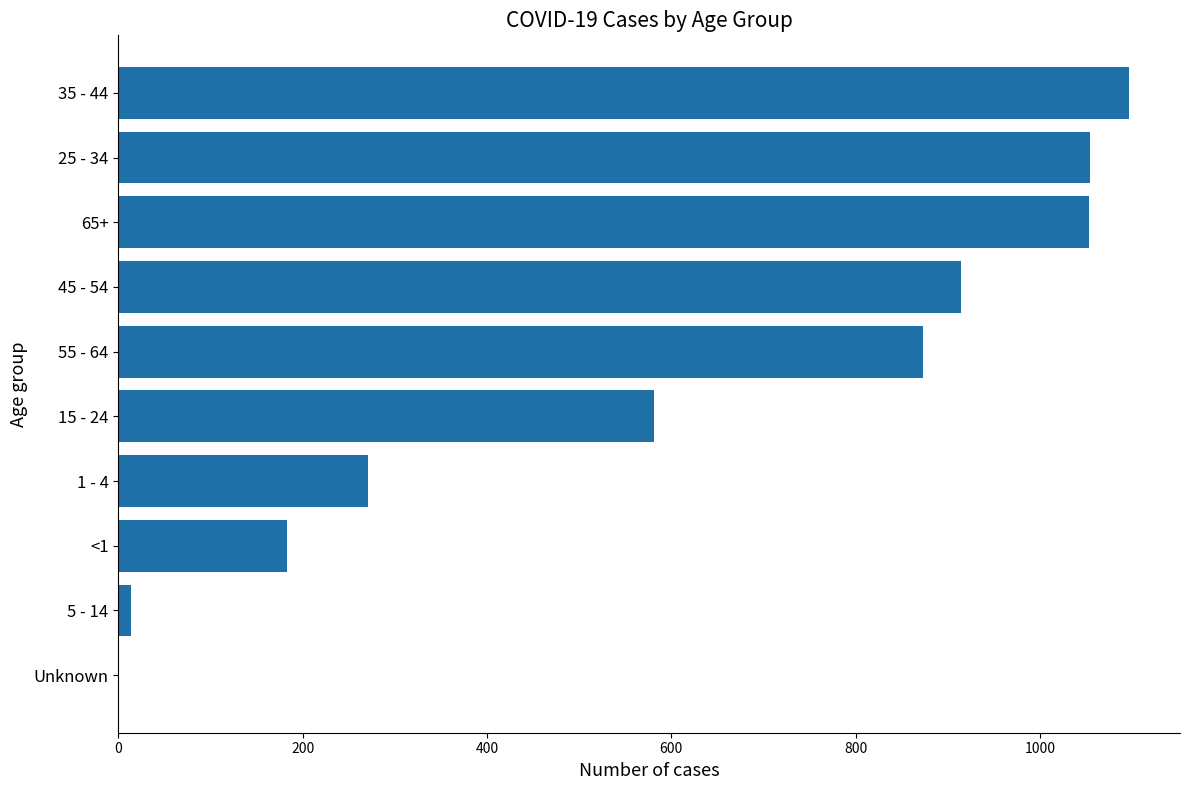

What is the ratio of the value at 55 - 64 to the value at 35 - 44?

0.8